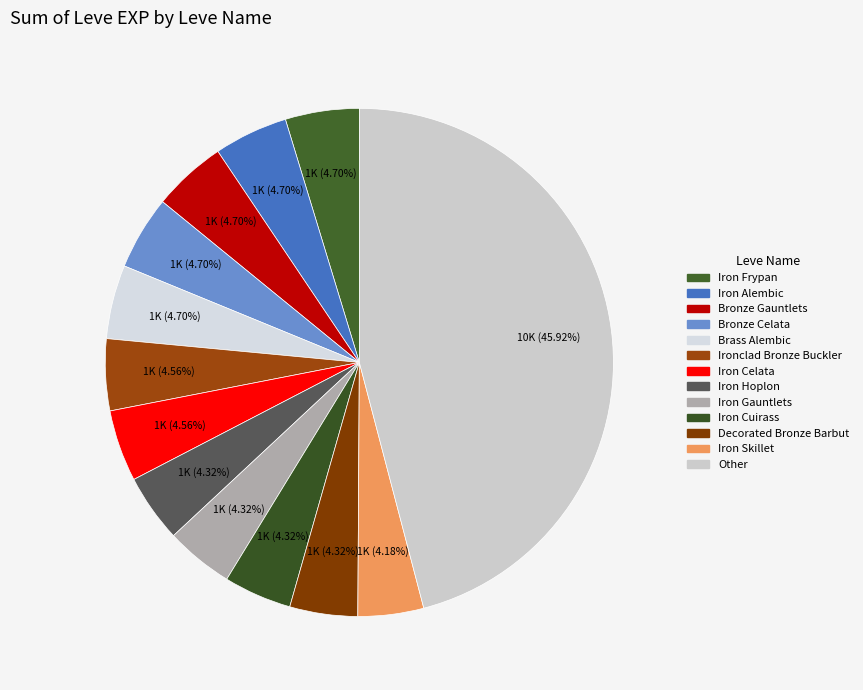

Count the number of slices in the pie.

13